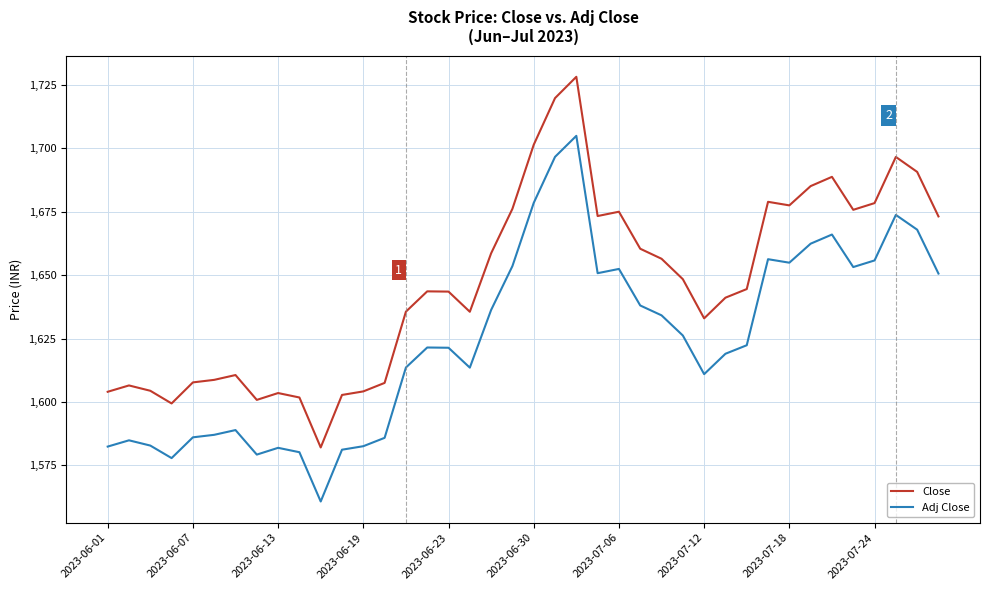

At how many categories does at least one series exceed 1579?

40